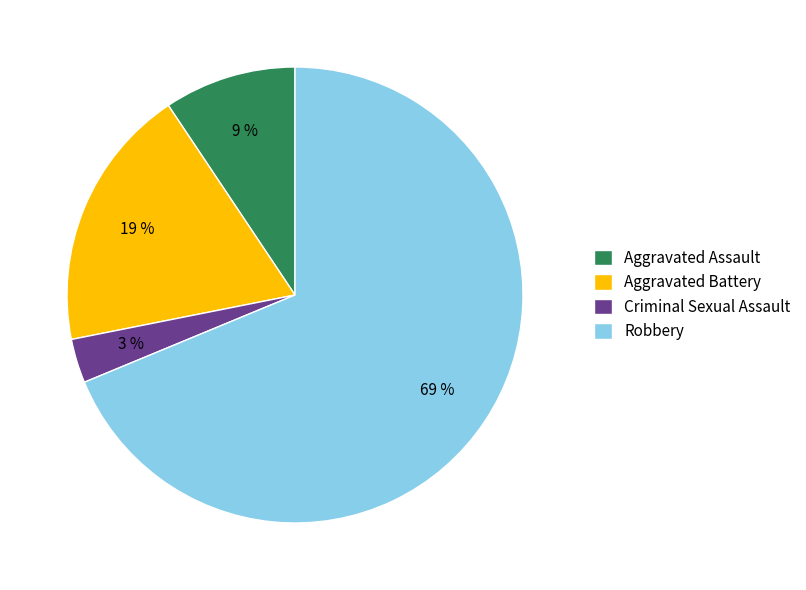

True or false: Criminal Sexual Assault accounts for 3% of the total.

True